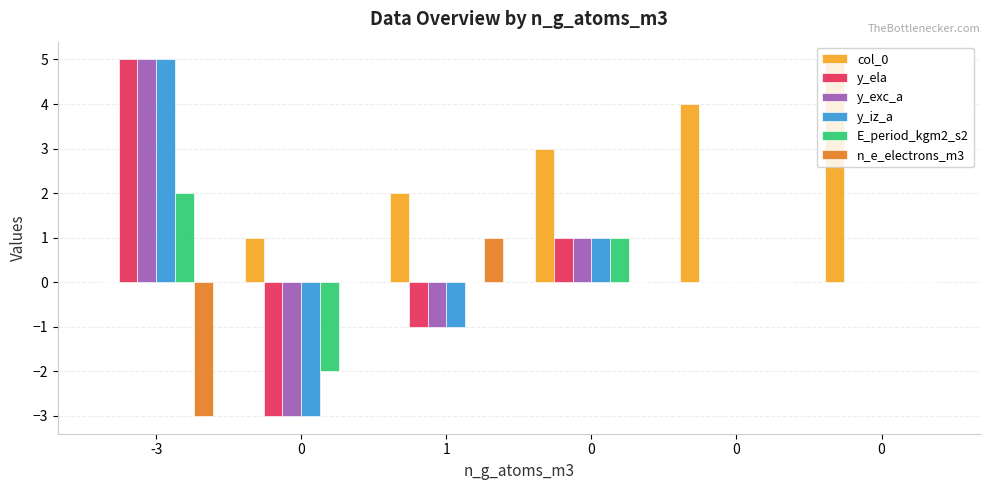

What is the sum of all E_period_kgm2_s2 values?

1